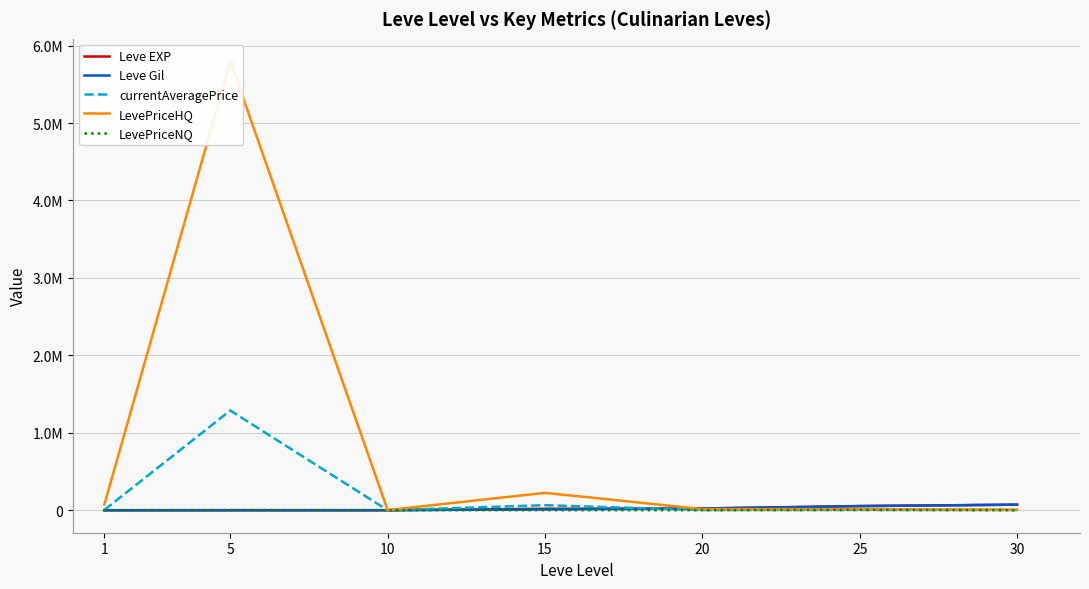

The currentAveragePrice series shows 3466.7 at 20. True or false?

True